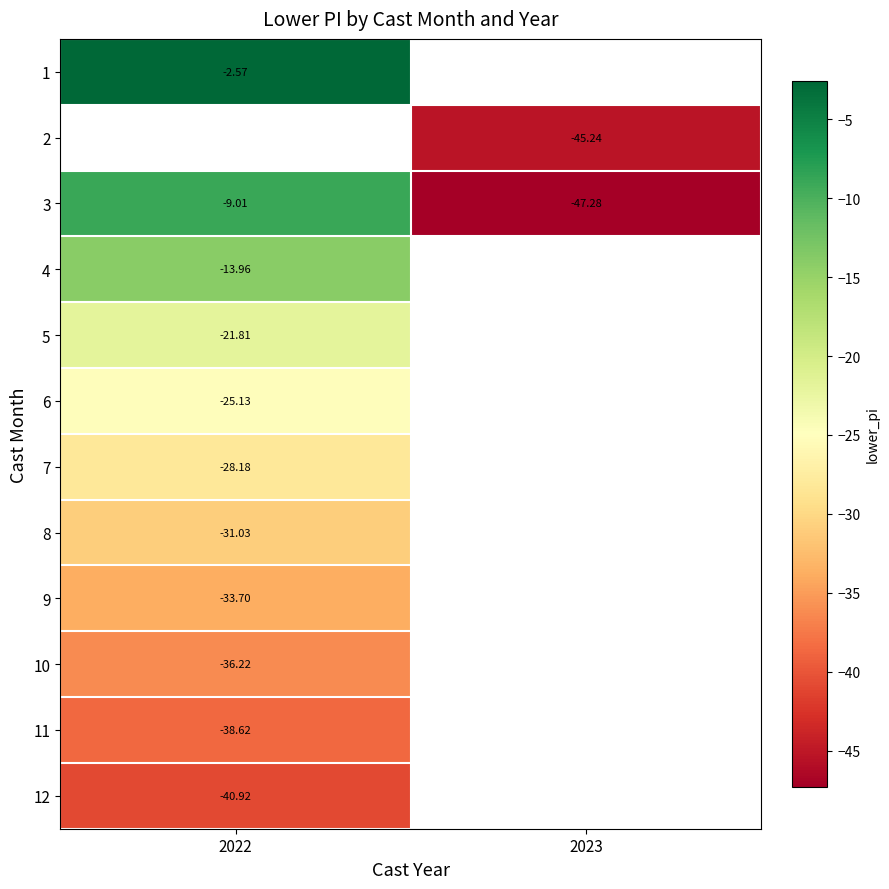

True or false: 11 has a value of -38.6 at 2022.

True